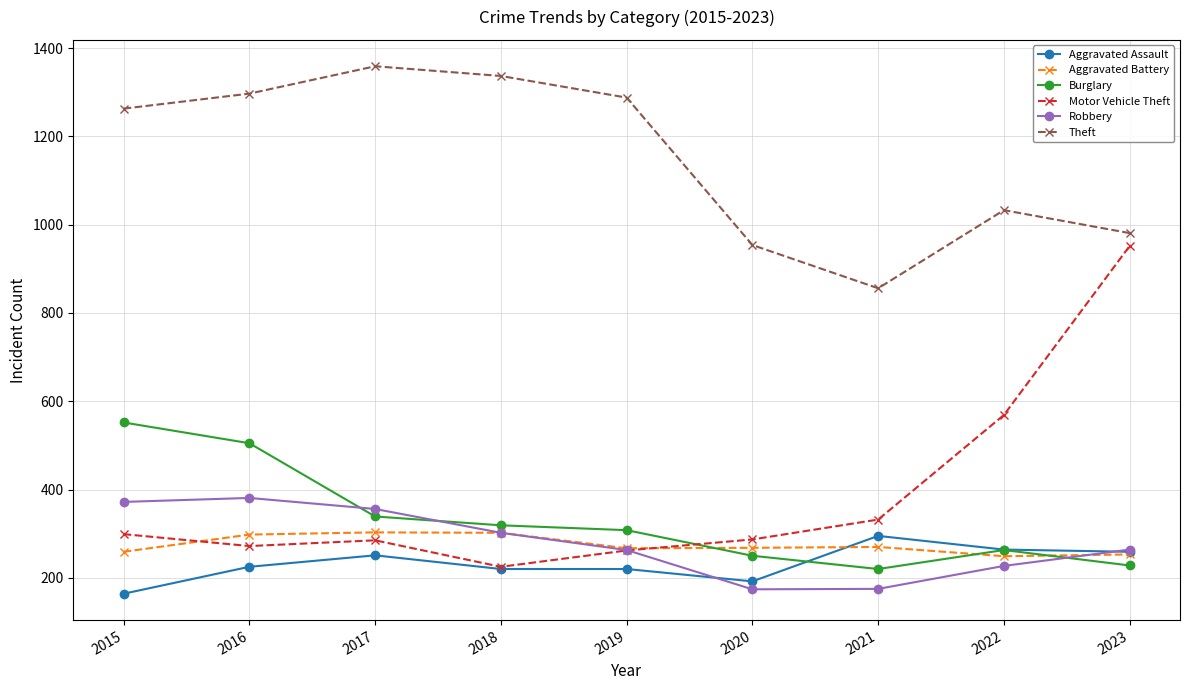

What is the approximate value of Robbery at 2016?

381